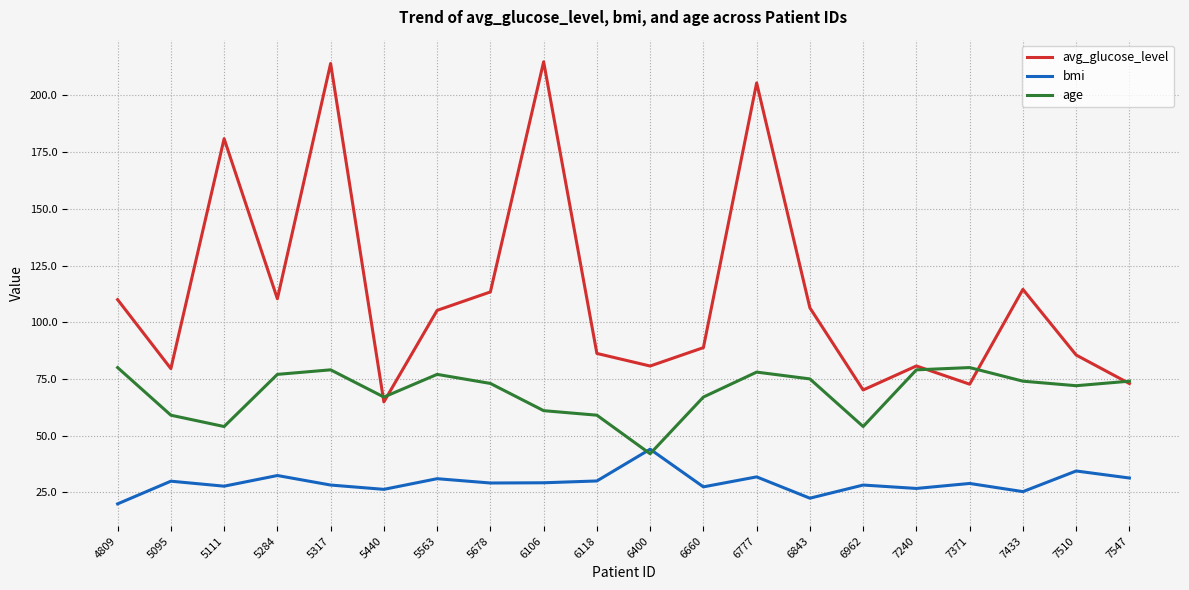

What is the smallest value displayed?

19.9